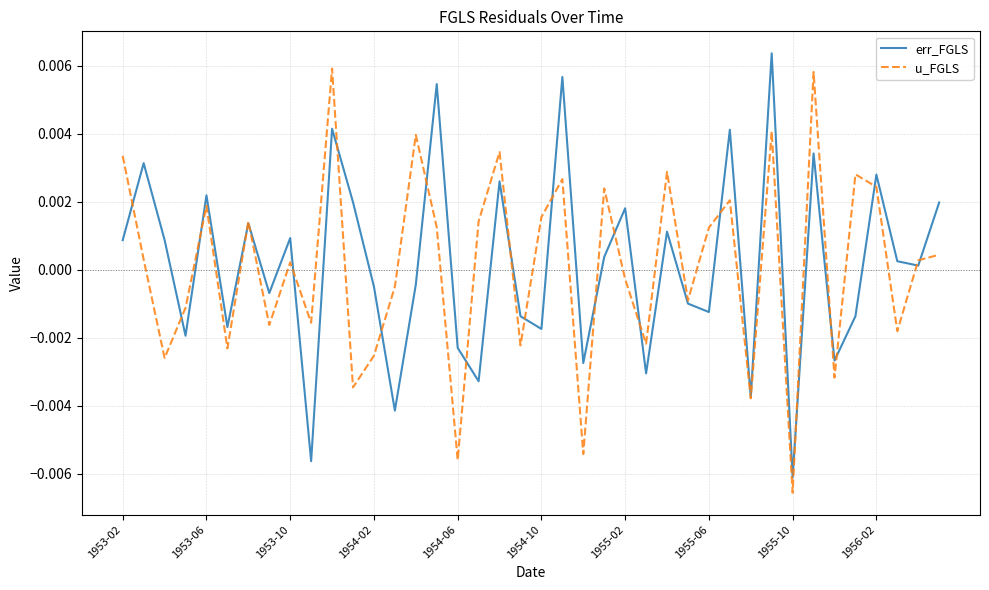

Rank the series by their average value, from highest to lowest.

err_FGLS, u_FGLS